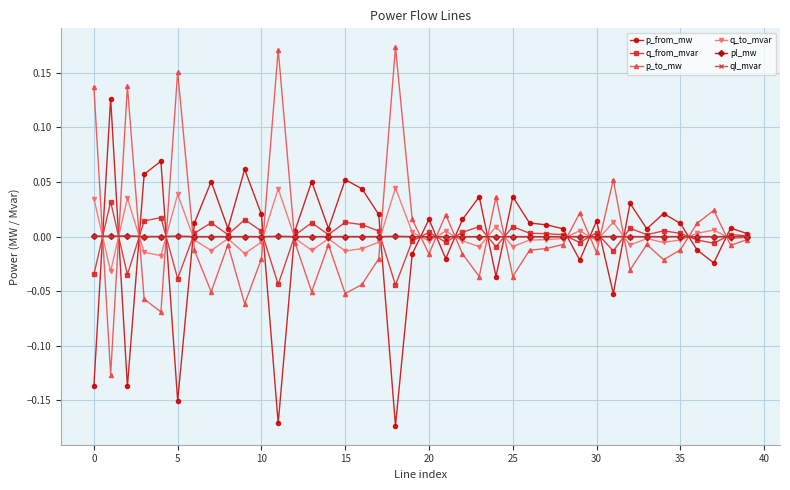

True or false: p_to_mw and p_from_mw intersect in this chart.

True